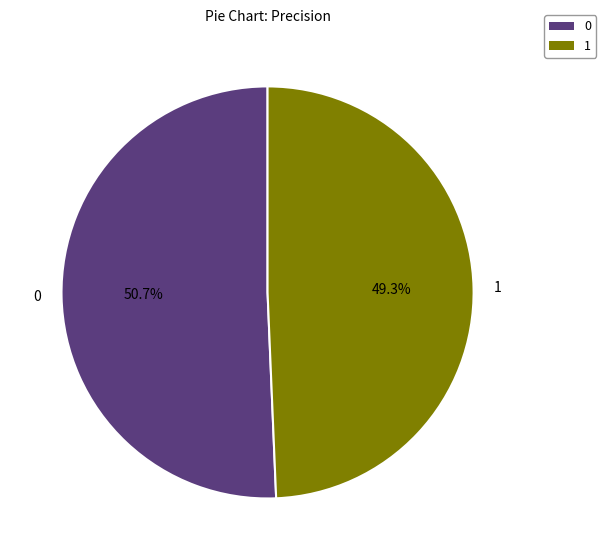

Does 0 account for over 50% of the chart?

Yes